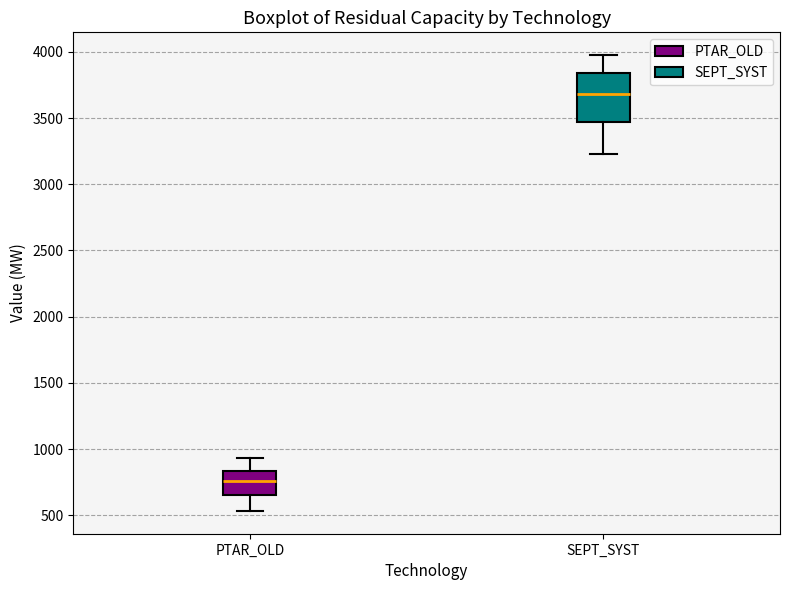

Which box has the highest median line?

SEPT_SYST